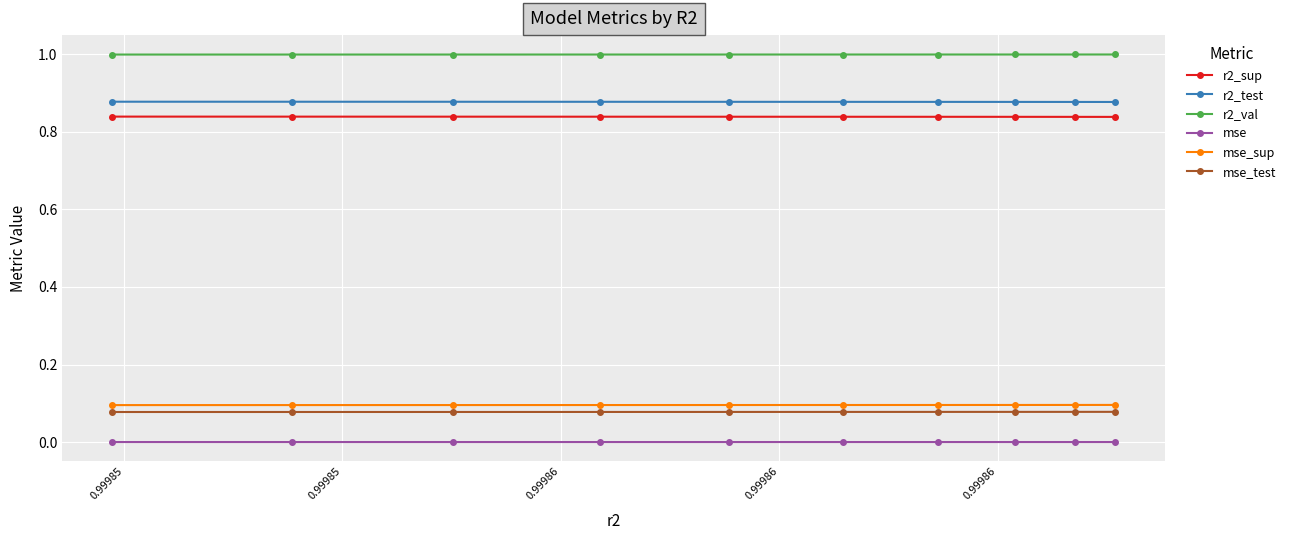

What are all the series names shown in the legend?

r2_sup, r2_test, r2_val, mse, mse_sup, mse_test